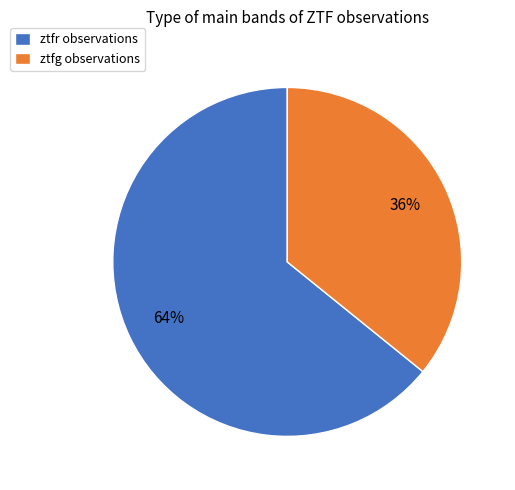

To the nearest percent, what is the difference between the ztfg and ztfr slice percentages?

28%